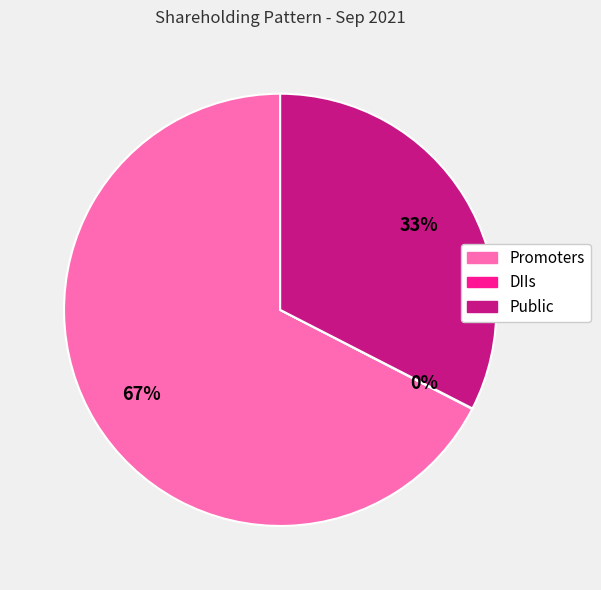

To the nearest percent, what is the average slice percentage?

33%